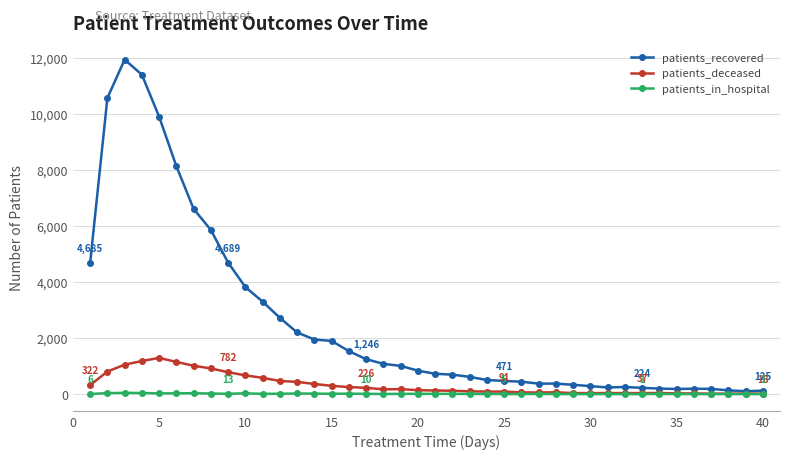

List the series in order of their peak value, lowest first.

patients_in_hospital, patients_deceased, patients_recovered